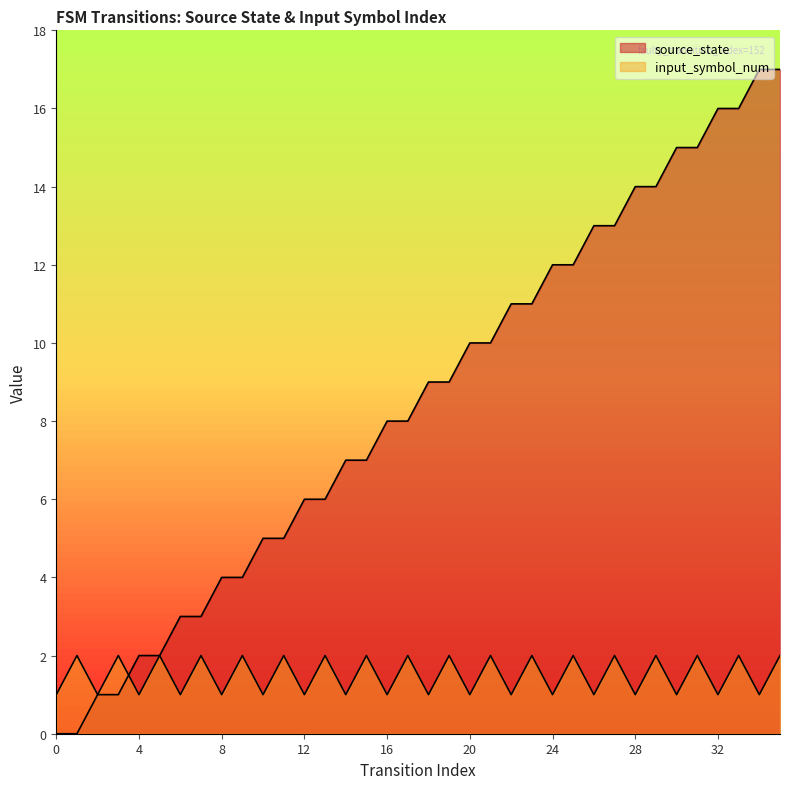

Rank the series by their average value, from lowest to highest.

input_symbol_num, source_state